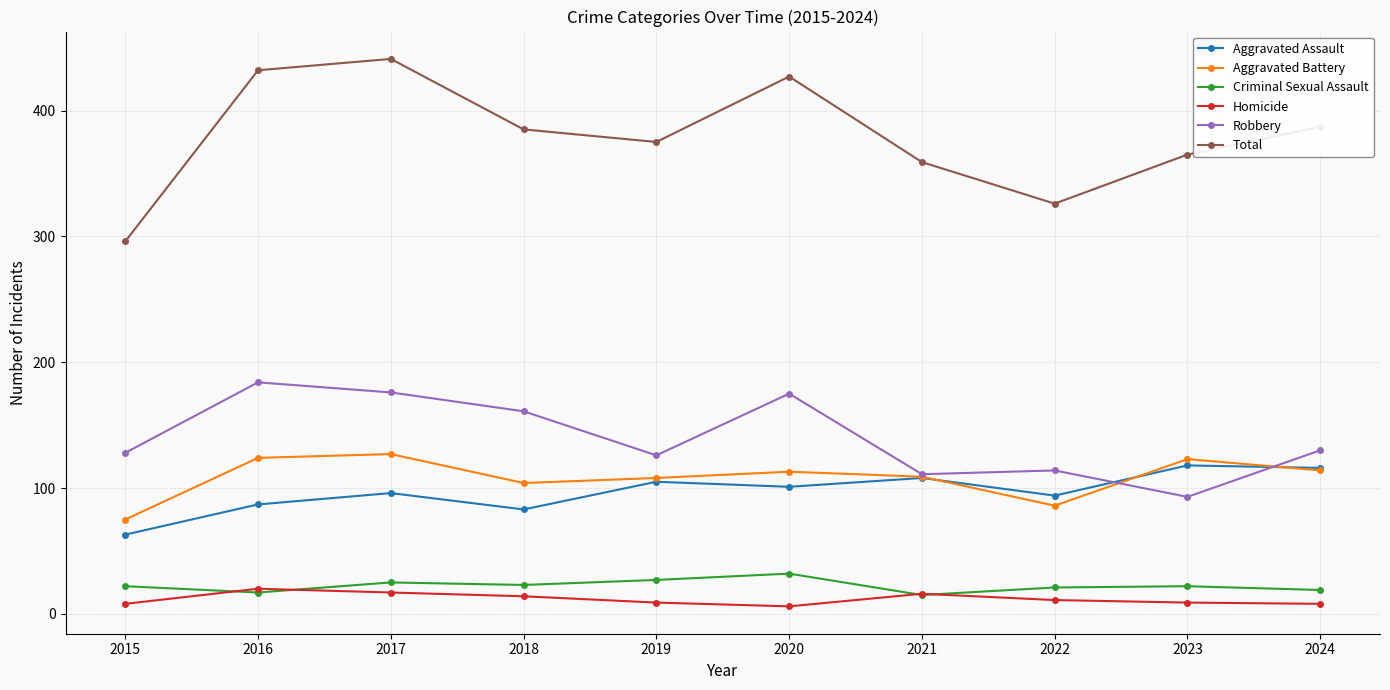

What is the highest value of the Aggravated Assault series?

118